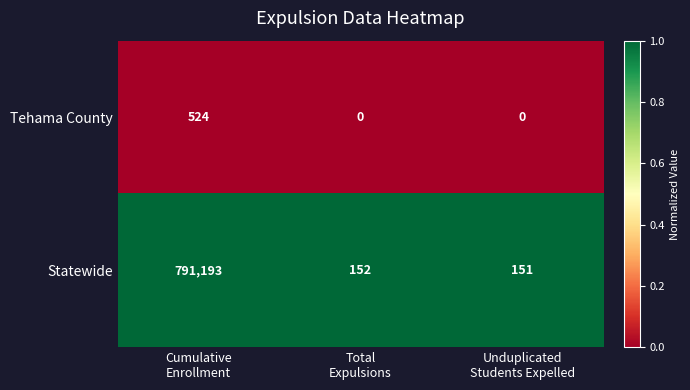

Rank the series by their maximum value, from highest to lowest.

Statewide, Tehama County